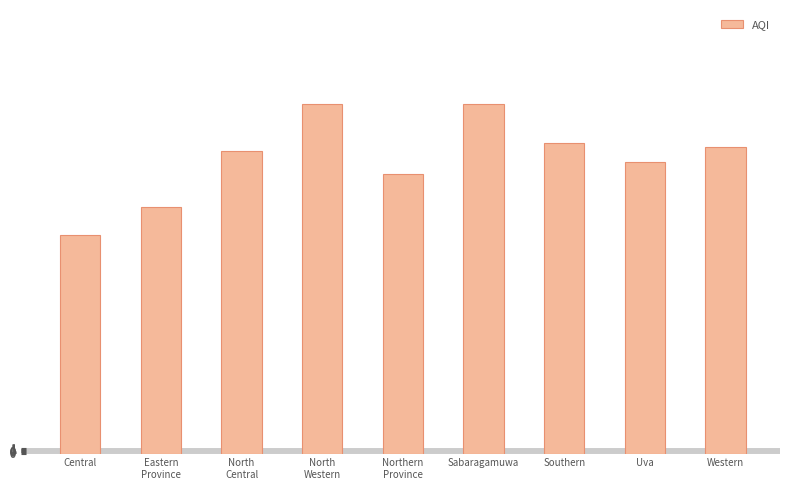

Reading left to right, what are all the values shown in this chart?

Central=39.5	Eastern
Province=44.5	North
Central=54.5	North
Western=63.0	Northern
Province=50.5	Sabaragamuwa=63.0	Southern=56.0	Uva=52.7	Western=55.3